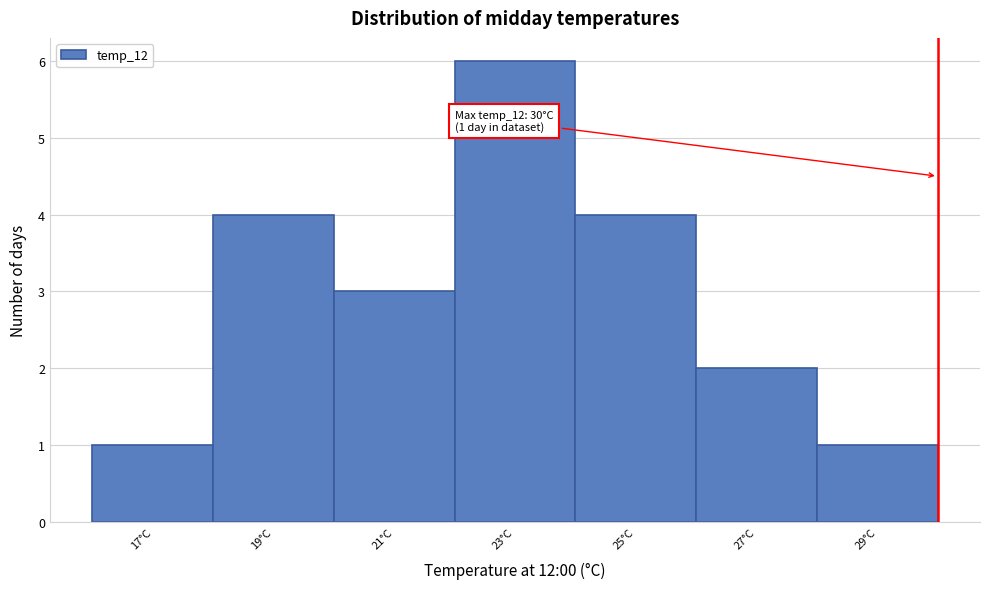

Reading left to right, transcribe all the data shown in this chart.

1	4	3	6	4	2	1